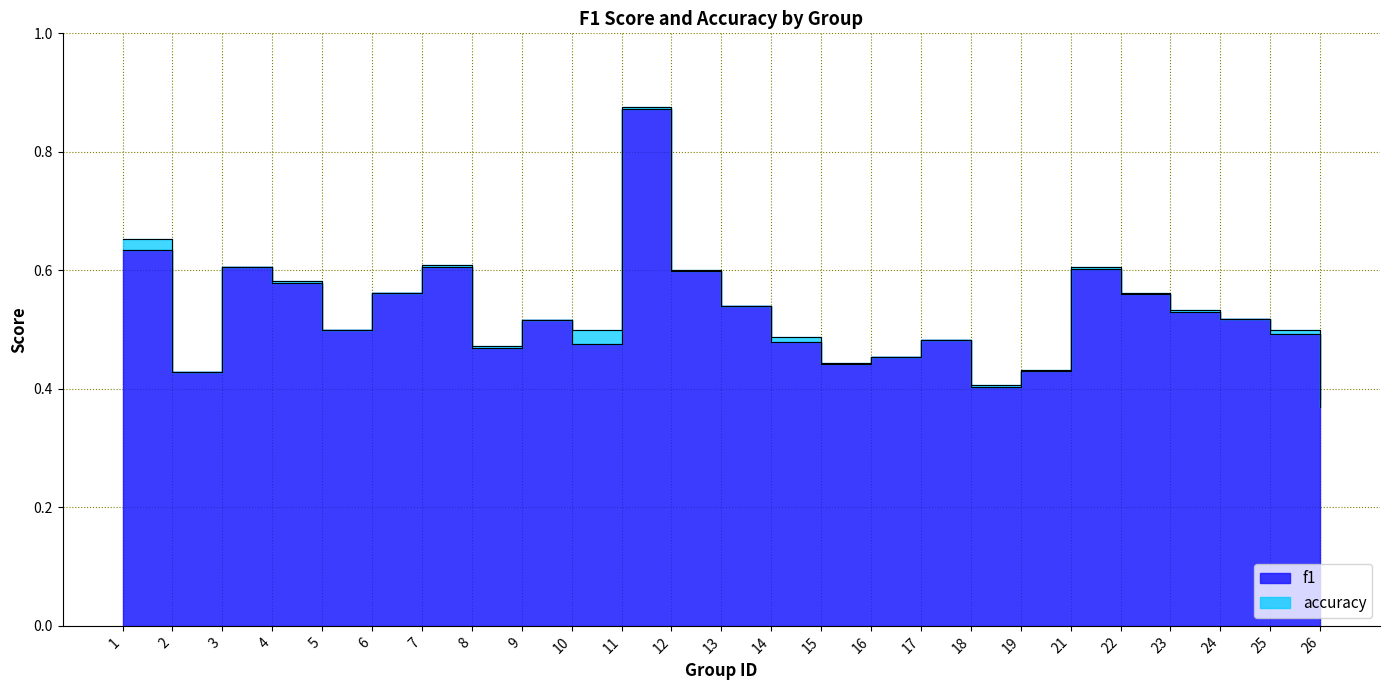

What are all the series names shown in the legend?

f1, accuracy